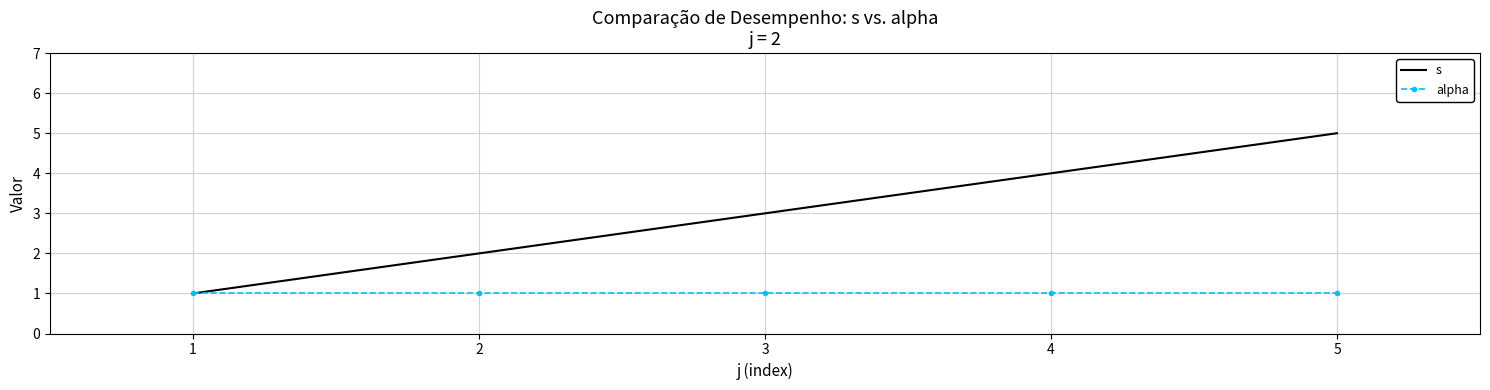

What is the average value of the alpha series?

1